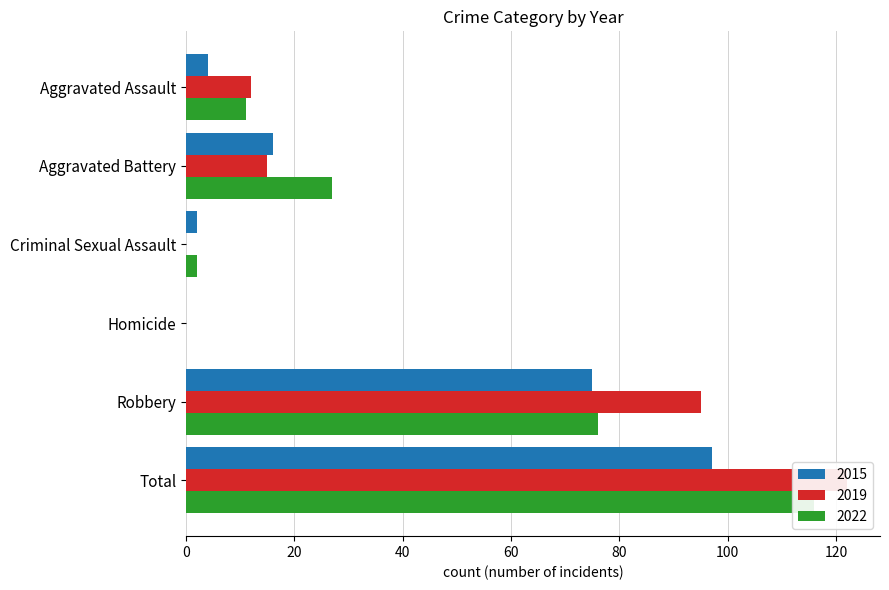

At Criminal Sexual Assault, list the series in order from largest to smallest.

2015, 2022, 2019